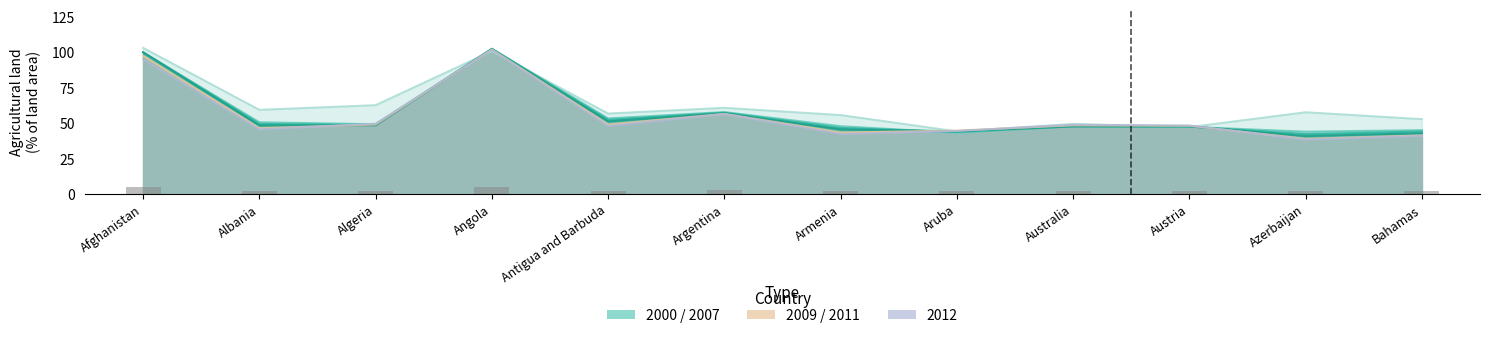

What is the label of the 2nd bar from the left?

Albania